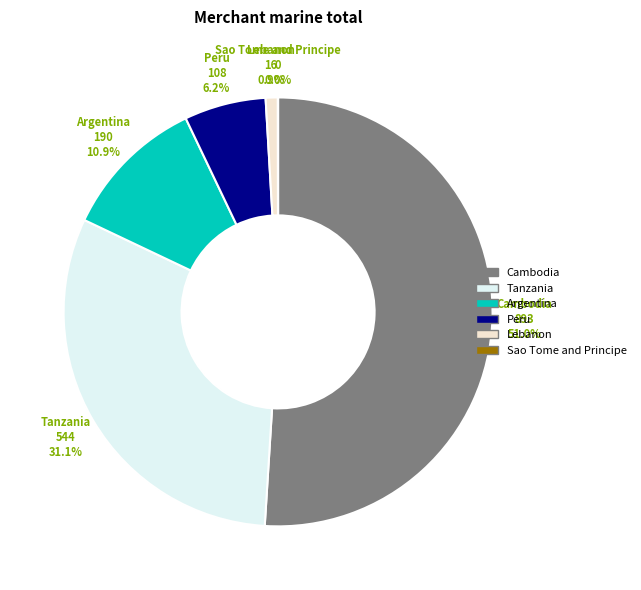

Which category has the biggest portion of the pie?

Cambodia